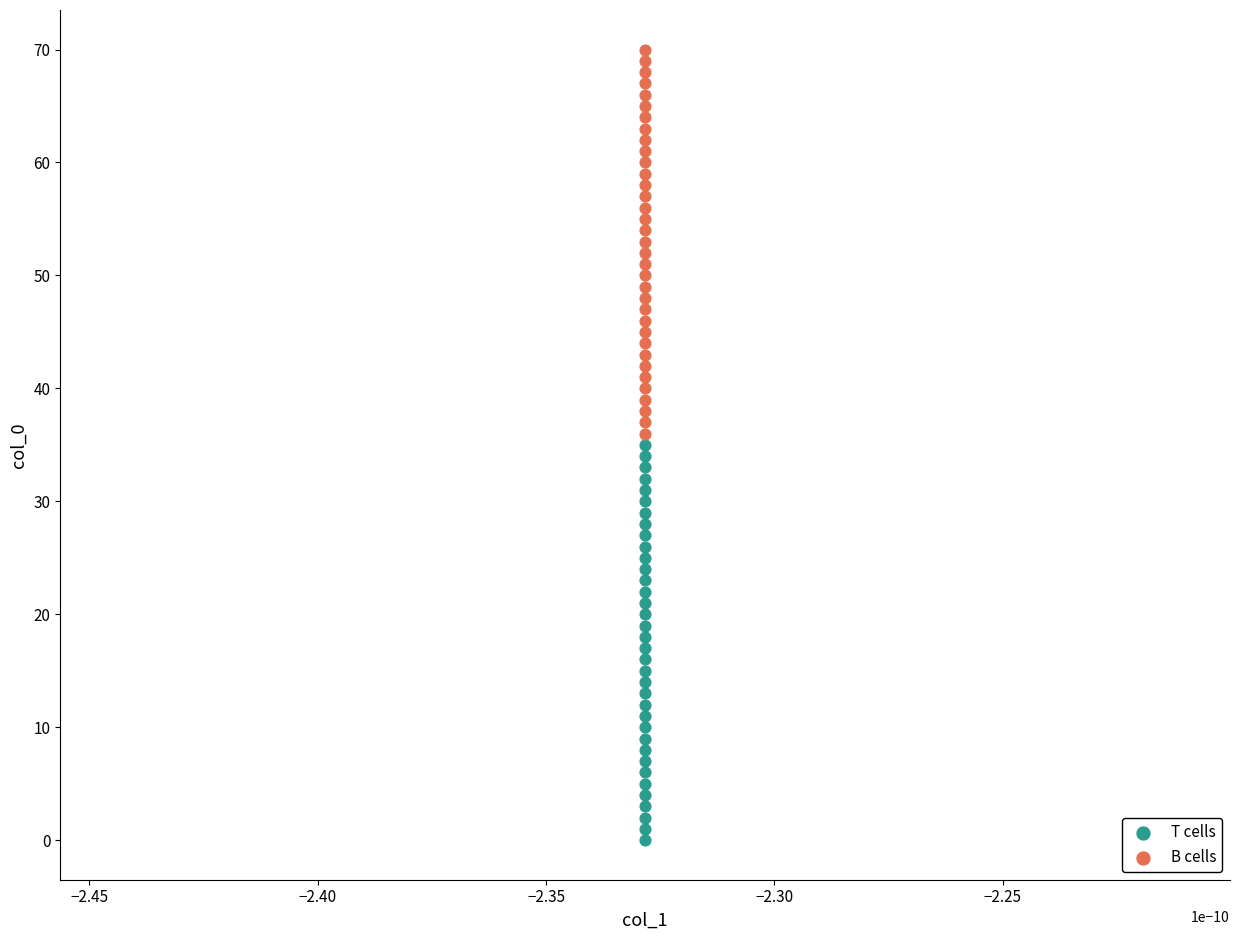

Which series reaches the minimum Y coordinate?

T cells